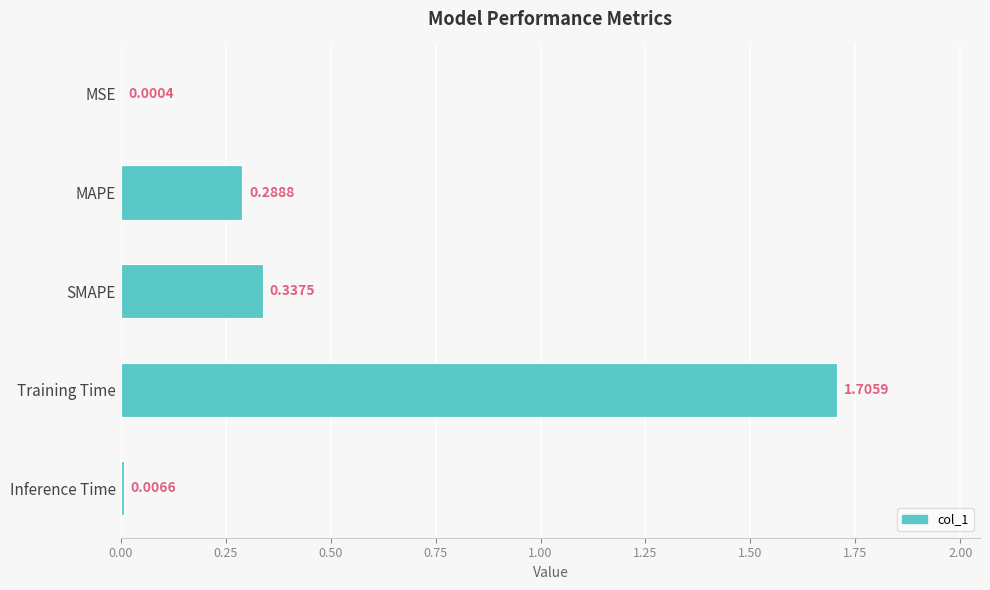

What is the sum of all values?

2.3